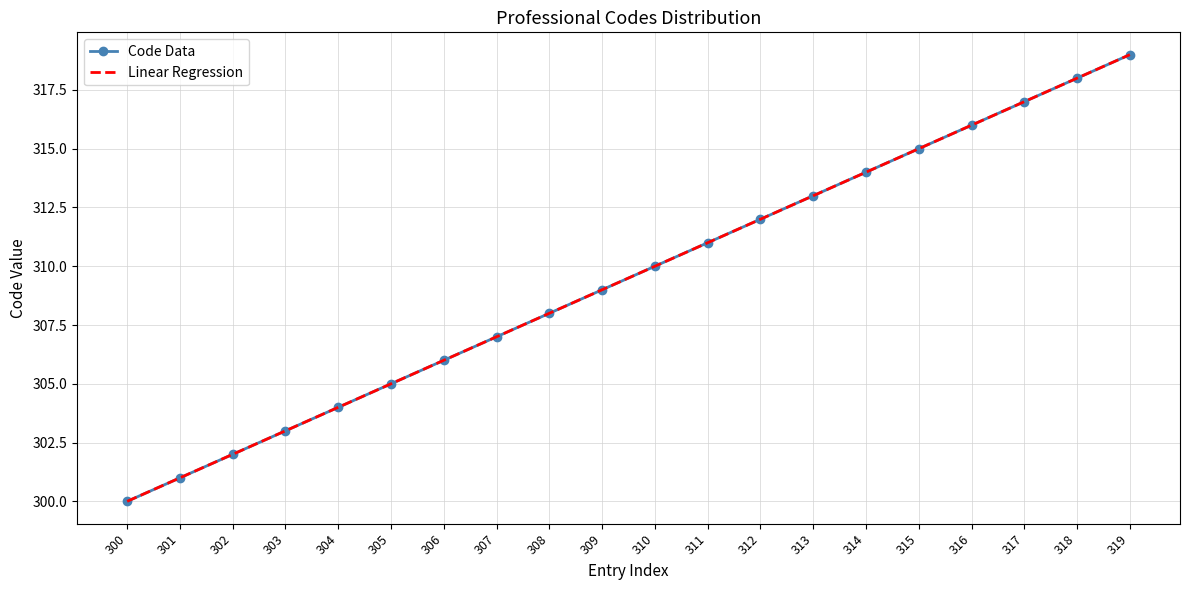

What is the ratio of the value at 308 to the value at 316?

1.0